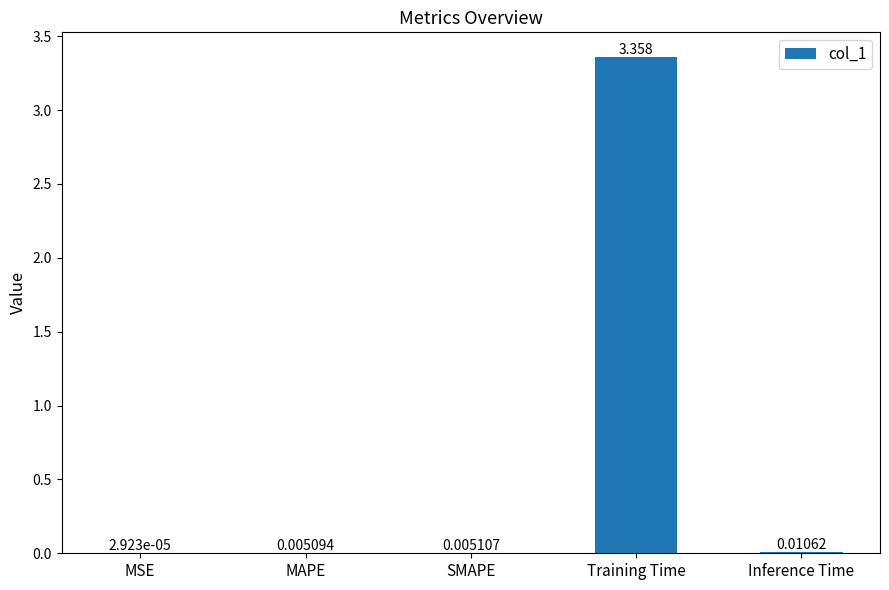

Which has a higher value, Training Time or MAPE?

Training Time